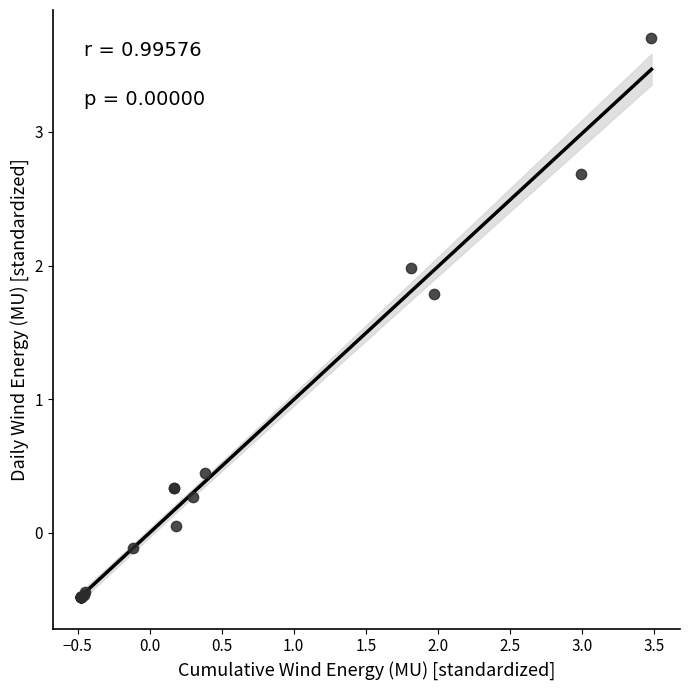

What Y value in the scatter plot is closest to 1?

0.4